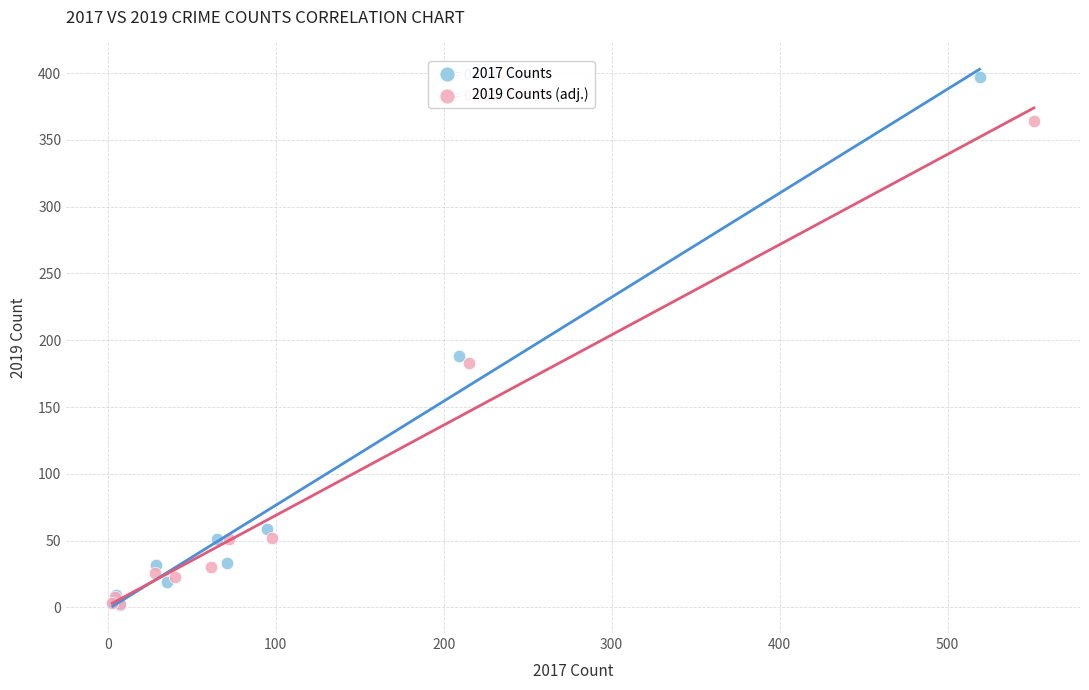

What are all the series names shown in the legend?

2017 Counts, 2019 Counts (adj.)